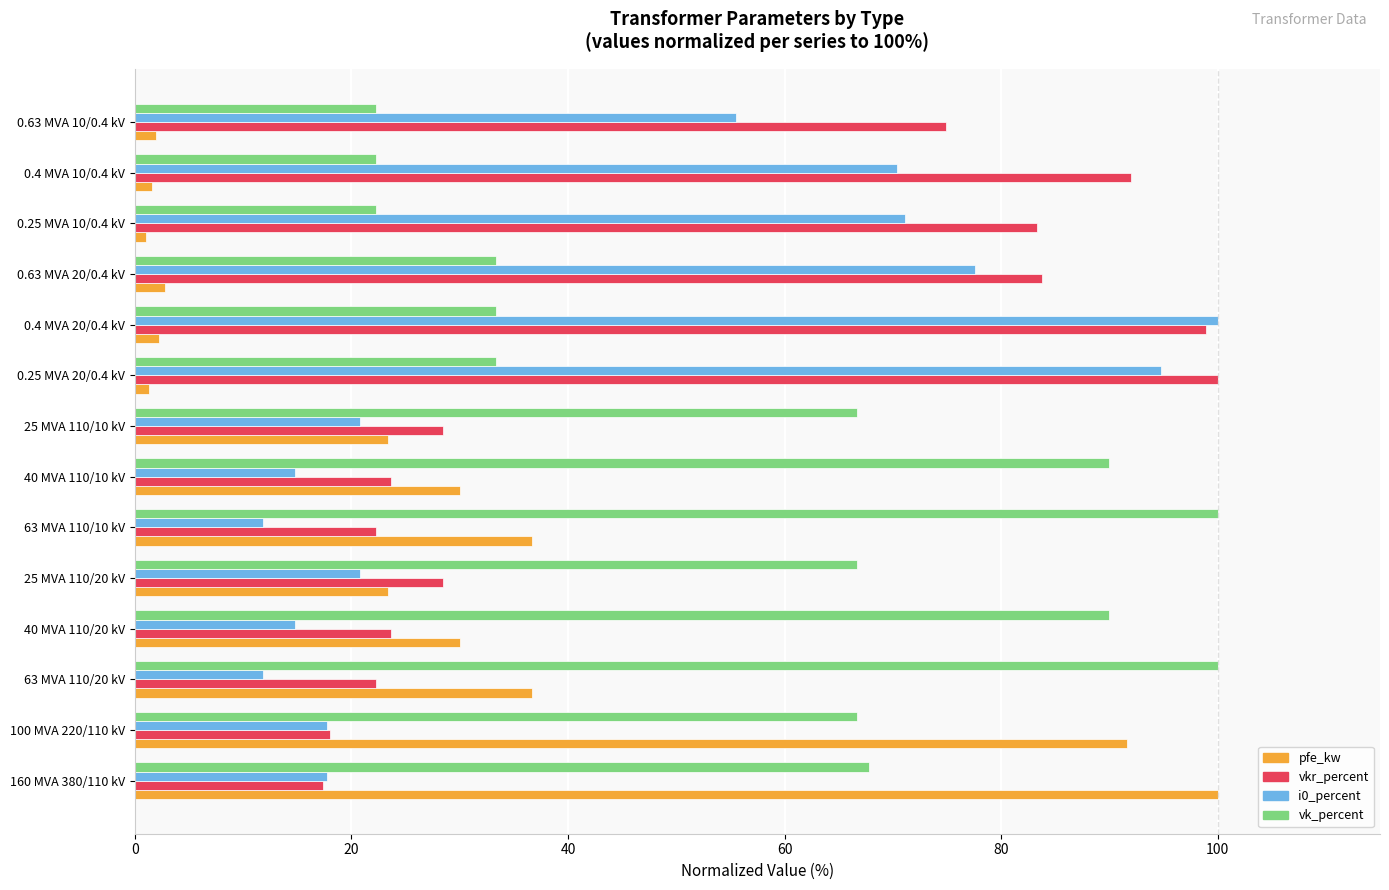

True or false: vk_percent has a value of 88.2 at 100 MVA 220/110 kV.

False